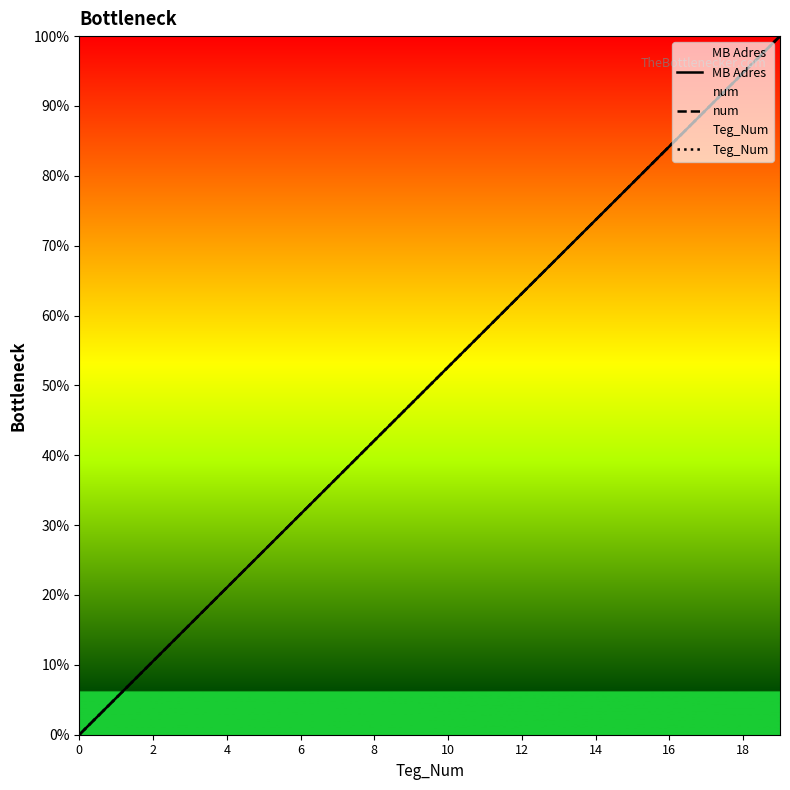

Between 12 and 19, which series saw the biggest shift?

MB Adres